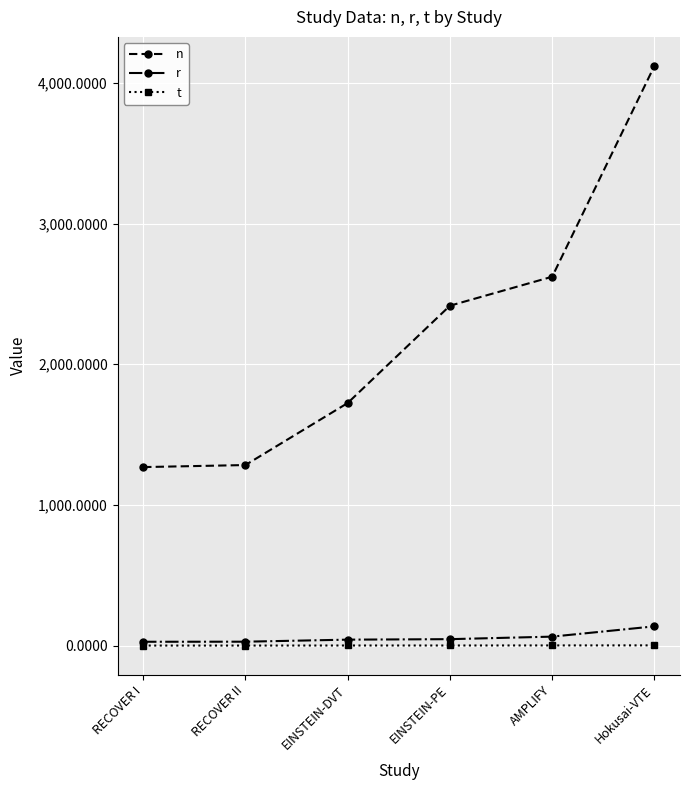

Which series has the widest spread of values?

n